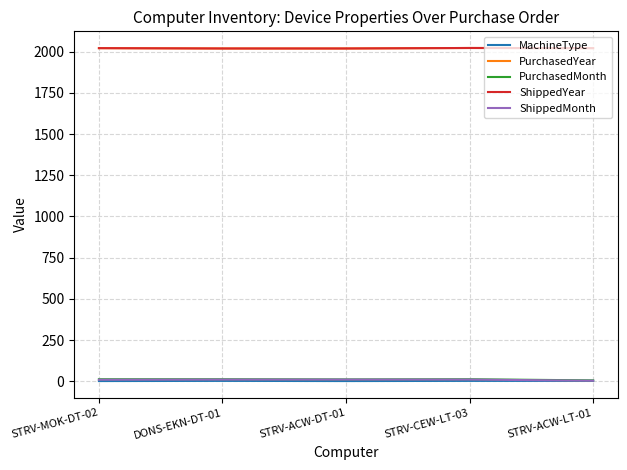

The value of PurchasedYear at STRV-ACW-DT-01 is 3318. True or false?

False